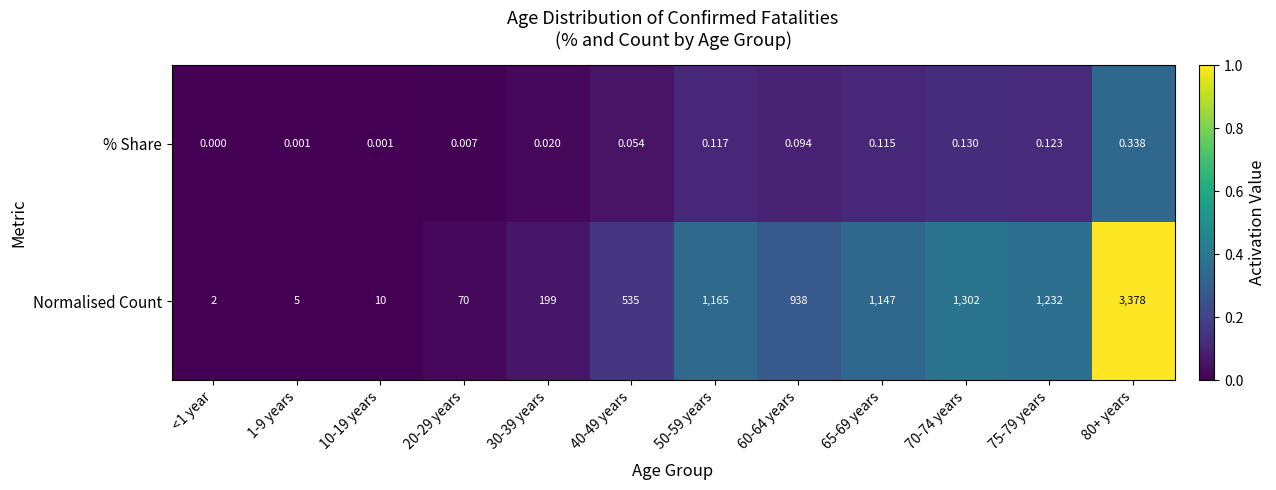

Is the value of Normalised Count at 30-39 years greater than the value of % Share at 70-74 years?

Yes